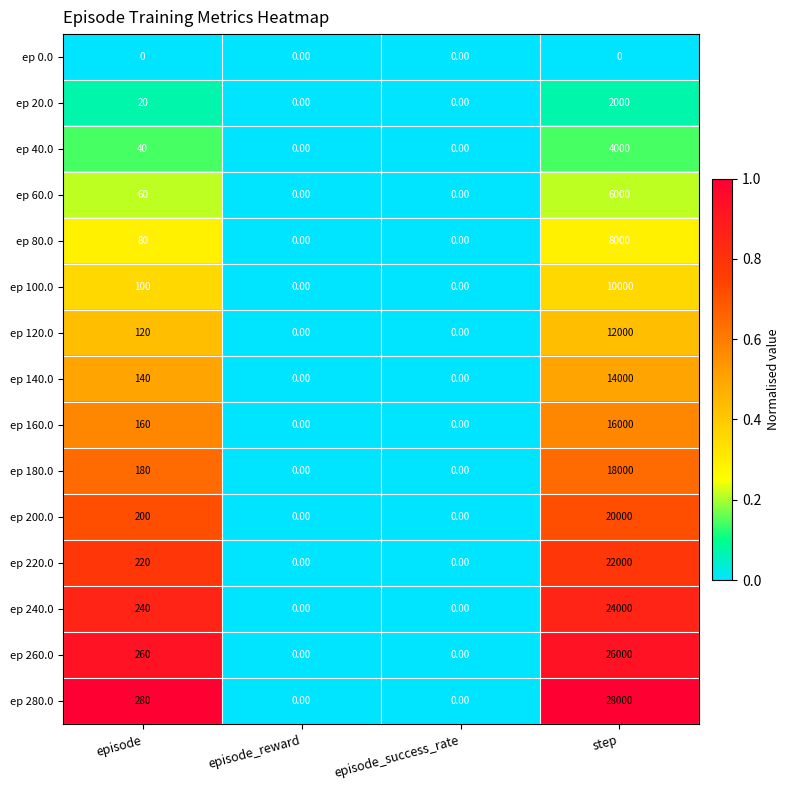

Between episode_reward and step, which series saw the biggest shift?

ep 280.0